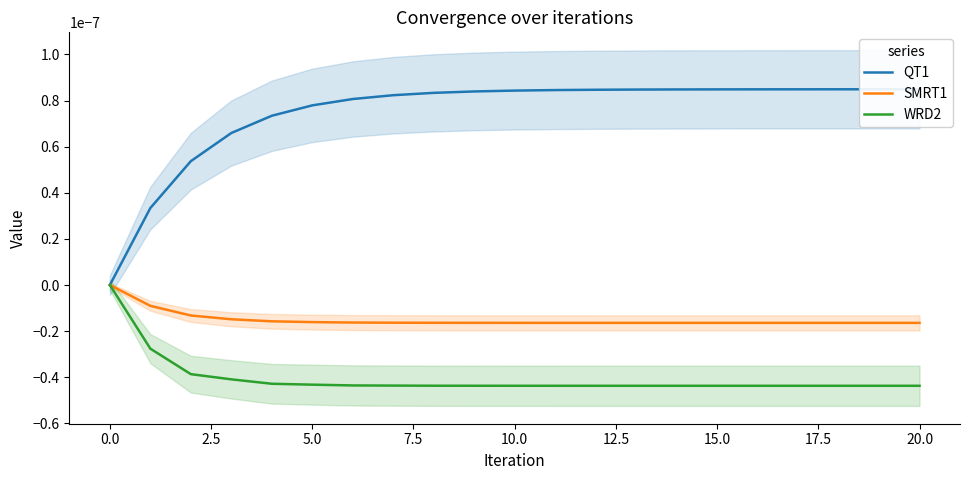

How many distinct data groups are displayed?

3